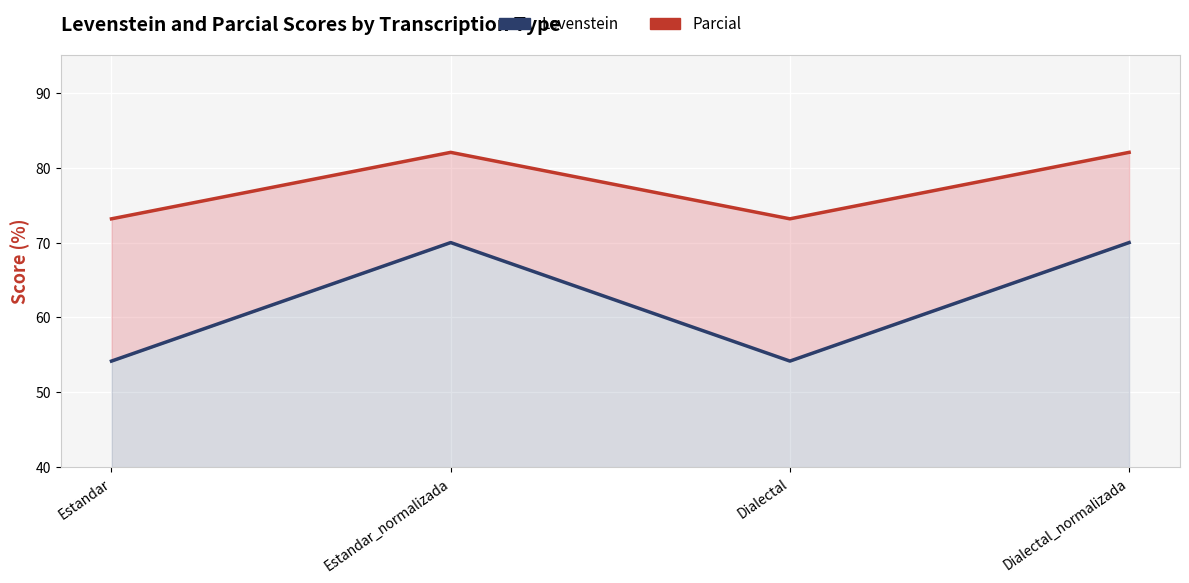

Is it true that Levenstein equals 54.2 at Dialectal?

True